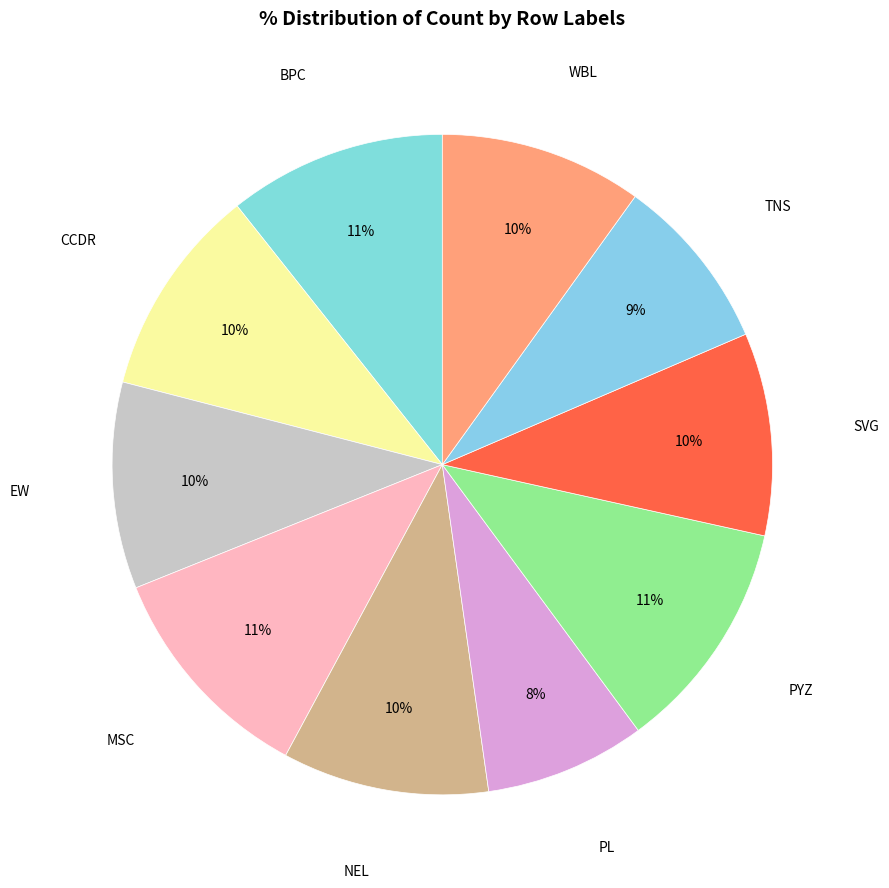

Count the number of slices in the pie.

10